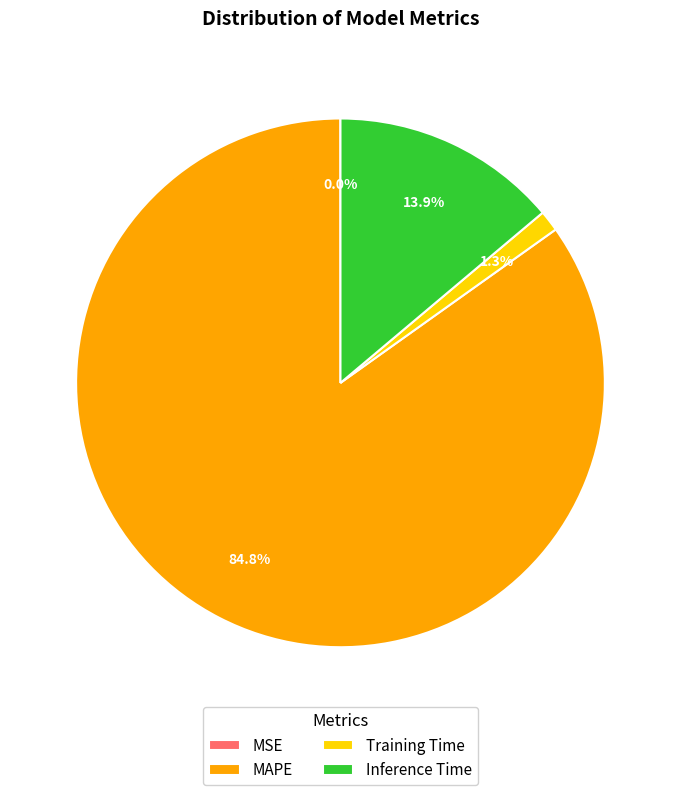

To the nearest percent, what is the difference between the largest and smallest slice percentages?

85%